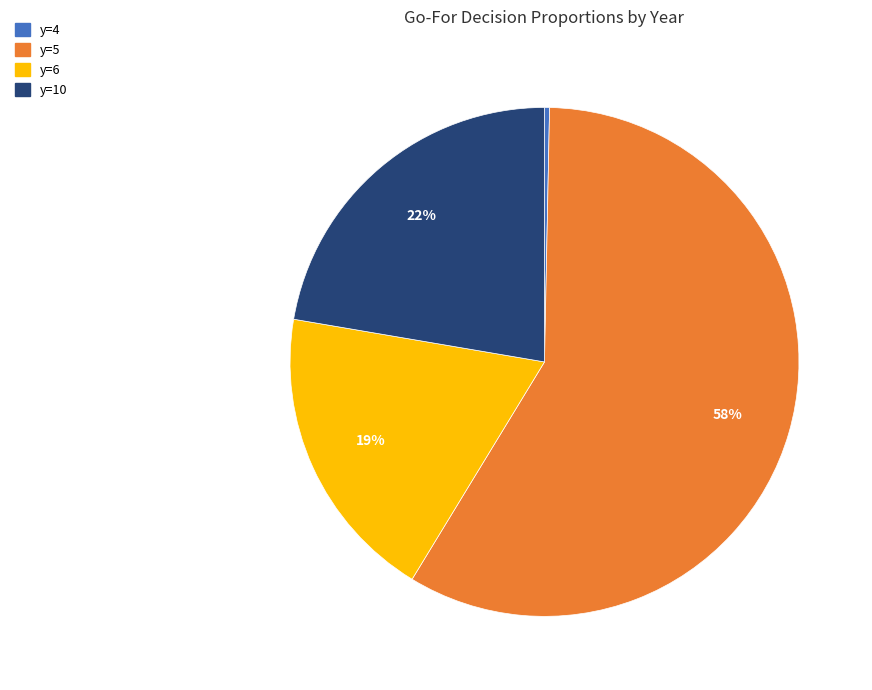

How many slices are in this pie chart?

4